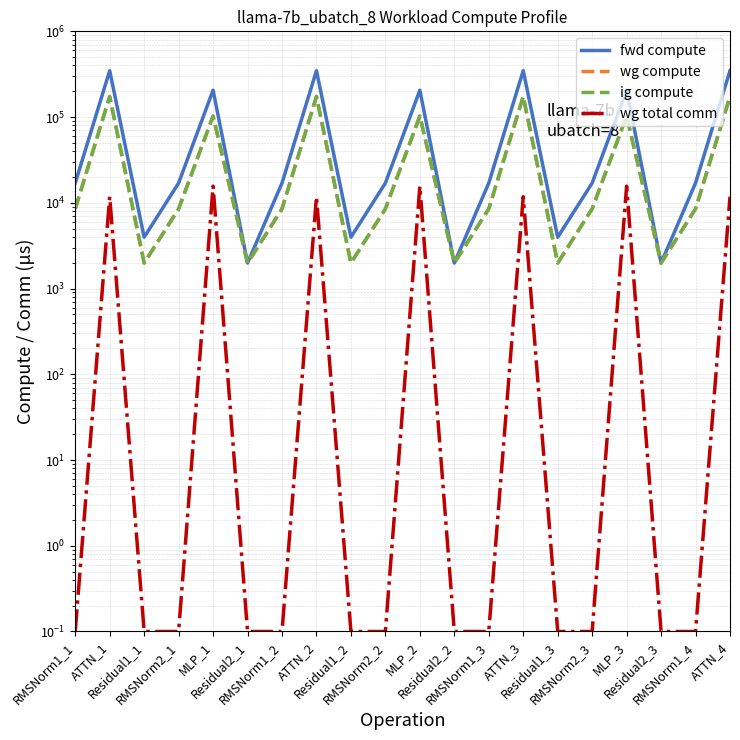

At which label is wg compute closest to 87902?

MLP_1